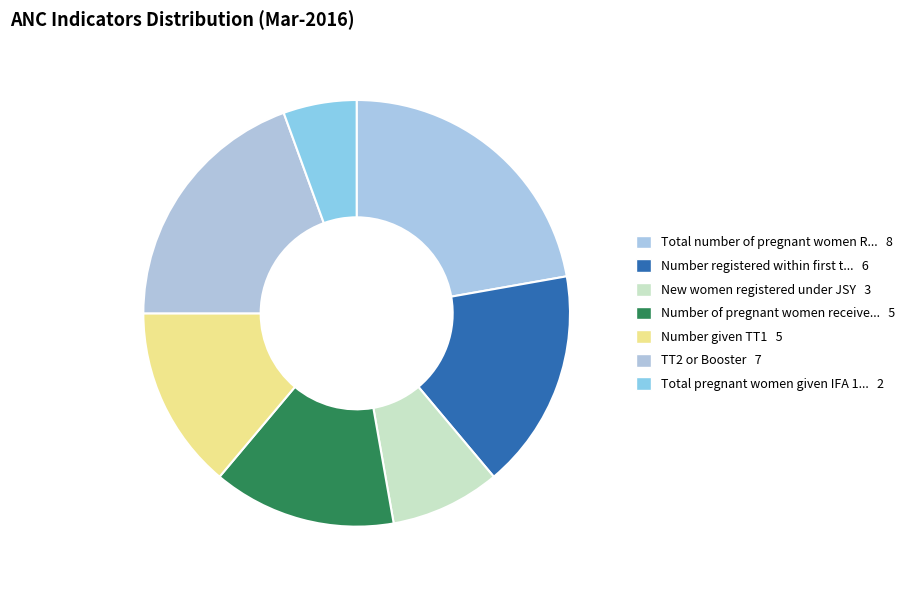

How many segments does this pie chart have?

7